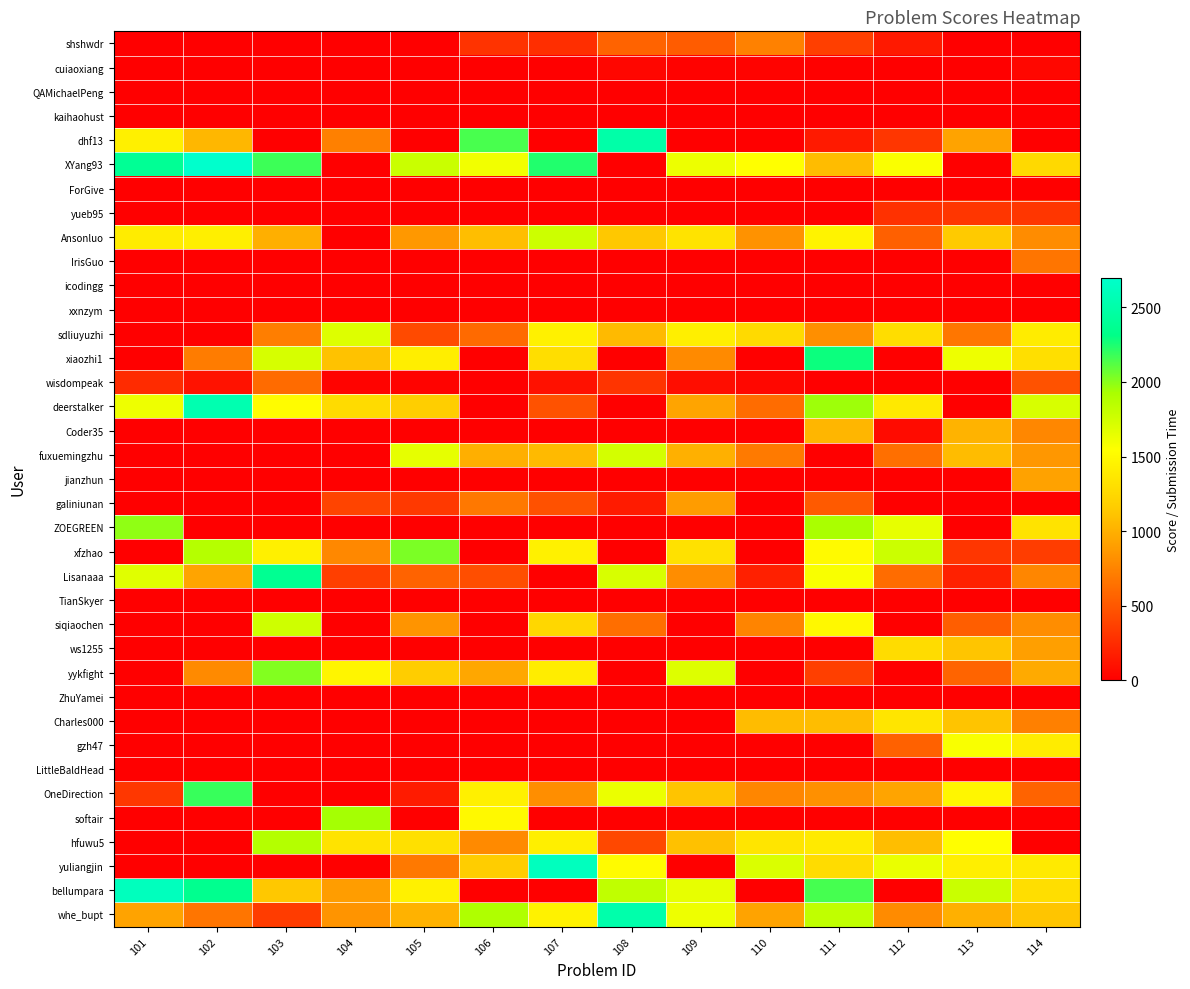

Reading left to right, what are all the values shown in this chart?

shshwdr: 101=0	102=0	103=0	104=0	105=0	106=294	107=268	108=566	109=523	110=735	111=359	112=145	113=0	114=0
cuiaoxiang: 101=0	102=0	103=0	104=0	105=0	106=0	107=0	108=41	109=16	110=26	111=12	112=0	113=7	114=46
QAMichaelPeng: 101=0	102=0	103=0	104=0	105=0	106=0	107=0	108=0	109=0	110=0	111=0	112=0	113=0	114=0
kaihaohust: 101=0	102=0	103=0	104=0	105=0	106=0	107=0	108=0	109=0	110=0	111=0	112=0	113=0	114=0
dhf13: 101=1430	102=1040	103=0	104=733	105=0	106=2151	107=0	108=2495	109=0	110=0	111=151	112=309	113=933	114=0
XYang93: 101=2393	102=2905	103=2176	104=0	105=1784	106=1603	107=2241	108=0	109=1621	110=1543	111=1066	112=1563	113=0	114=1262
ForGive: 101=0	102=0	103=0	104=0	105=0	106=0	107=0	108=0	109=0	110=0	111=0	112=0	113=0	114=0
yueb95: 101=0	102=0	103=0	104=0	105=0	106=0	107=0	108=0	109=0	110=0	111=0	112=280	113=308	114=309
Ansonluo: 101=1402	102=1428	103=996	104=0	105=868	106=1081	107=1767	108=1136	109=1333	110=828	111=1452	112=552	113=1145	114=800
IrisGuo: 101=0	102=0	103=0	104=0	105=0	106=0	107=0	108=0	109=0	110=0	111=0	112=0	113=0	114=666
icodingg: 101=0	102=0	103=0	104=0	105=0	106=0	107=0	108=0	109=0	110=0	111=0	112=0	113=0	114=0
xxnzym: 101=0	102=0	103=0	104=0	105=0	106=0	107=0	108=0	109=0	110=0	111=0	112=0	113=0	114=0
sdliuyuzhi: 101=0	102=0	103=719	104=1698	105=423	106=605	107=1444	108=1059	109=1425	110=1266	111=815	112=1289	113=670	114=1406
xiaozhi1: 101=0	102=711	103=1728	104=1105	105=1417	106=0	107=1297	108=0	109=786	110=0	111=2285	112=0	113=1618	114=1305
wisdompeak: 101=250	102=110	103=610	104=24	105=26	106=0	107=104	108=299	109=77	110=46	111=3	112=0	113=0	114=470
deerstalker: 101=1614	102=2541	103=1523	104=1274	105=1178	106=0	107=473	108=0	109=934	110=615	111=1953	112=1380	113=0	114=1722
Coder35: 101=0	102=0	103=0	104=0	105=0	106=0	107=0	108=0	109=0	110=0	111=1035	112=66	113=1021	114=765
fuxuemingzhu: 101=0	102=0	103=0	104=0	105=1655	106=993	107=1056	108=1739	109=1003	110=700	111=0	112=638	113=1066	114=863
jianzhun: 101=0	102=0	103=0	104=0	105=0	106=0	107=0	108=0	109=0	110=0	111=0	112=0	113=0	114=918
galiniunan: 101=0	102=0	103=0	104=395	105=330	106=681	107=465	108=160	109=890	110=0	111=512	112=0	113=0	114=0
ZOEGREEN: 101=1983	102=0	103=0	104=0	105=0	106=0	107=0	108=0	109=0	110=0	111=1925	112=1649	113=0	114=1338
xfzhao: 101=0	102=1877	103=1432	104=772	105=2032	106=0	107=1441	108=0	109=1319	110=0	111=1512	112=1773	113=307	114=352
Lisanaaa: 101=1677	102=935	103=2368	104=361	105=567	106=446	107=0	108=1722	109=806	110=189	111=1568	112=614	113=193	114=760
TianSkyer: 101=0	102=0	103=0	104=0	105=0	106=0	107=0	108=0	109=0	110=0	111=0	112=0	113=0	114=0
siqiaochen: 101=0	102=0	103=1766	104=0	105=841	106=0	107=1243	108=632	109=0	110=751	111=1490	112=0	113=533	114=802
ws1255: 101=0	102=0	103=0	104=0	105=0	106=0	107=0	108=0	109=0	110=0	111=0	112=1283	113=1122	114=904
yykfight: 101=0	102=791	103=2015	104=1468	105=1167	106=954	107=1413	108=0	109=1693	110=0	111=361	112=0	113=570	114=970
ZhuYamei: 101=0	102=0	103=0	104=0	105=0	106=0	107=0	108=0	109=0	110=0	111=0	112=0	113=0	114=0
Charles000: 101=0	102=0	103=0	104=0	105=0	106=0	107=0	108=0	109=0	110=1068	111=1071	112=1346	113=1114	114=730
gzh47: 101=0	102=0	103=0	104=0	105=0	106=0	107=0	108=0	109=0	110=0	111=0	112=558	113=1571	114=1405
LittleBaldHead: 101=0	102=0	103=0	104=0	105=0	106=0	107=0	108=0	109=0	110=0	111=0	112=0	113=0	114=0
OneDirection: 101=321	102=2185	103=0	104=0	105=163	106=1433	107=807	108=1631	109=1115	110=762	111=820	112=935	113=1480	114=566
softair: 101=0	102=0	103=0	104=1936	105=0	106=1498	107=0	108=0	109=0	110=0	111=0	112=0	113=0	114=0
hfuwu5: 101=0	102=0	103=1882	104=1338	105=1318	106=791	107=1424	108=416	109=1098	110=1351	111=1384	112=1079	113=1535	114=0
yuliangjin: 101=0	102=0	103=0	104=0	105=686	106=1170	107=2616	108=1518	109=0	110=1706	111=1277	112=1635	113=1425	114=1383
bellumpara: 101=2611	102=2357	103=1139	104=896	105=1437	106=0	107=0	108=1826	109=1647	110=0	111=2155	112=0	113=1786	114=1292
whe_bupt: 101=929	102=665	103=344	104=840	105=1016	106=1903	107=1445	108=2512	109=1615	110=929	111=1826	112=796	113=1003	114=1121